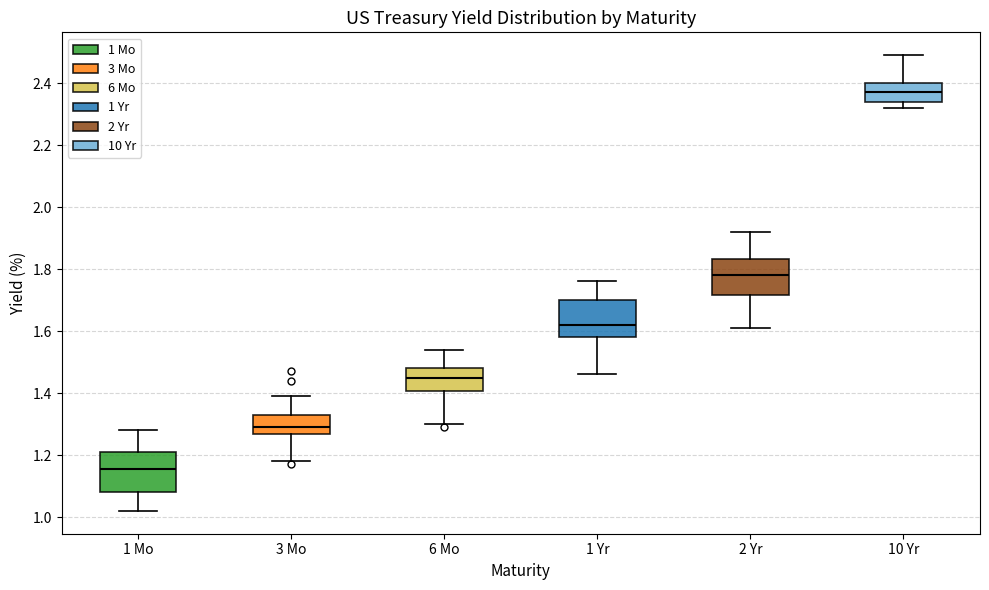

Where does the median line of the box for 1 Yr sit on the y-axis? The values are not printed on the chart, so give them approximately, as read against the axis.

1.62